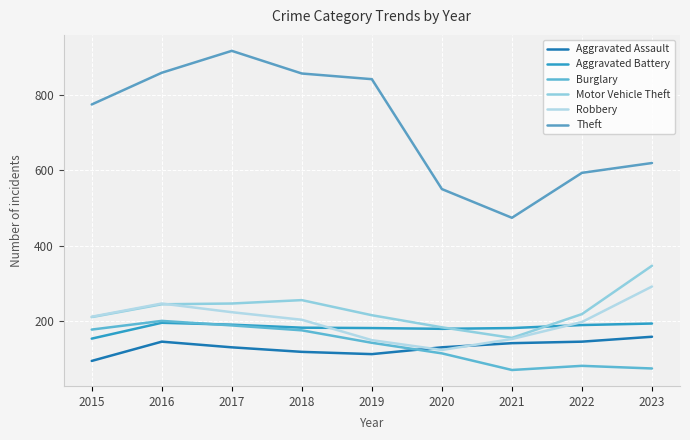

Does the chart display data point markers on the line(s)?

No